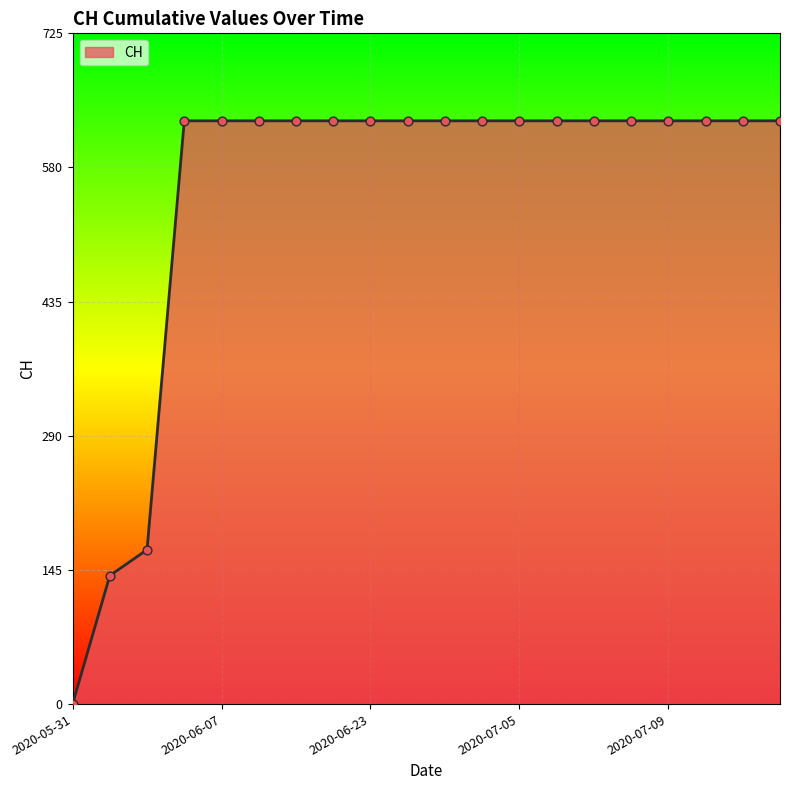

What is the difference between the maximum and minimum values?

631